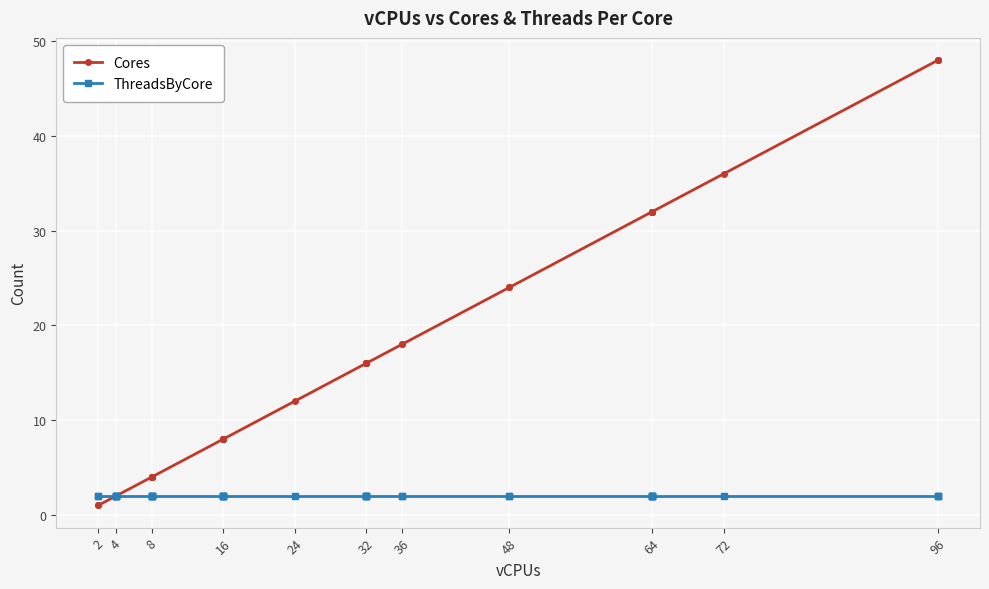

True or false: Cores and ThreadsByCore intersect in this chart.

False